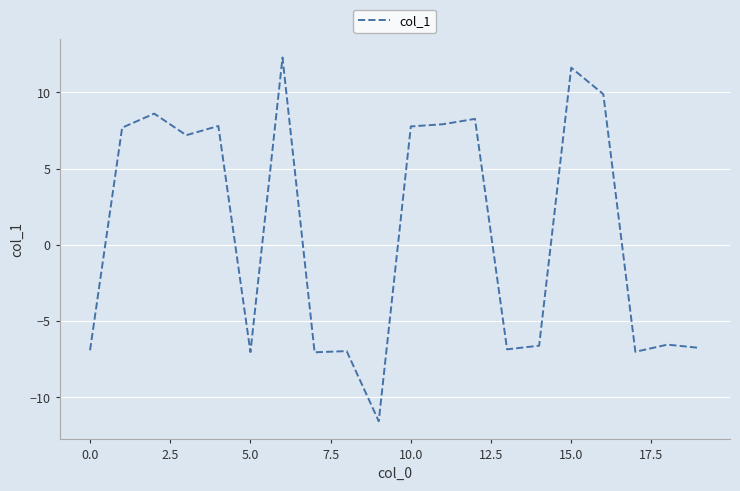

What is the minimum value shown in the chart?

-11.6